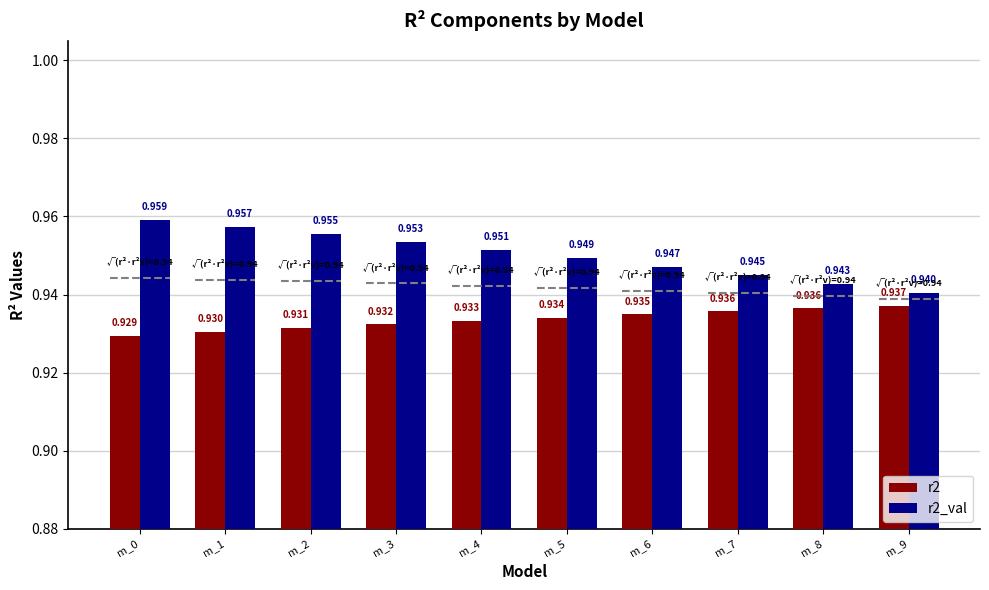

What are all the series names shown in the legend?

r2, r2_val